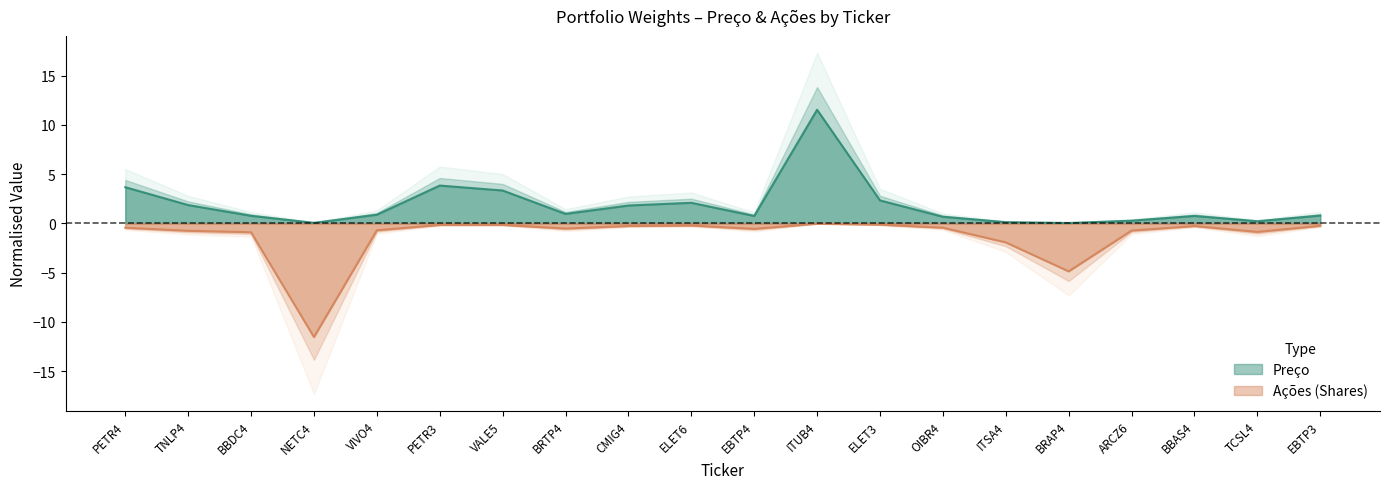

What is the label of the 12th point from the right?

CMIG4